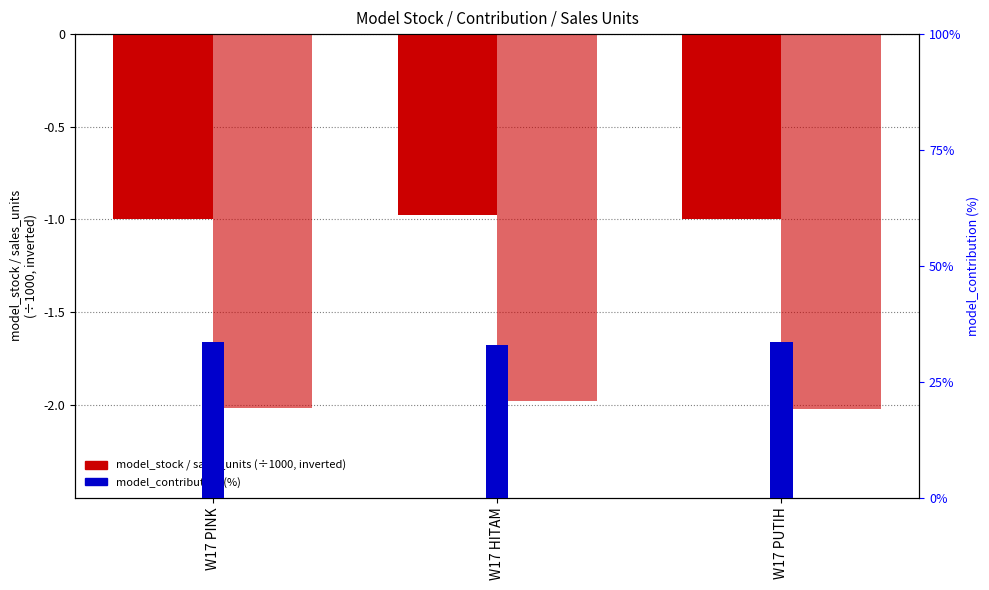

Is the value of model_contribution (%) at W17 HITAM greater than the value of model_stock (÷1000, inverted) at W17 PUTIH?

Yes